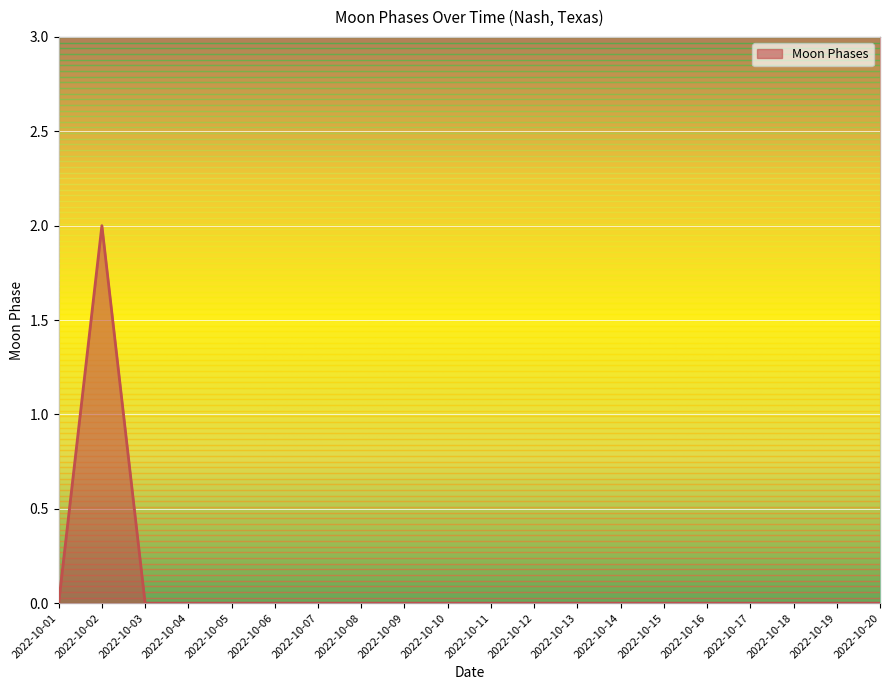

Reading left to right, list all the values displayed in this chart.

2022-10-01=0	2022-10-02=2	2022-10-03=0	2022-10-04=0	2022-10-05=0	2022-10-06=0	2022-10-07=0	2022-10-08=0	2022-10-09=0	2022-10-10=0	2022-10-11=0	2022-10-12=0	2022-10-13=0	2022-10-14=0	2022-10-15=0	2022-10-16=0	2022-10-17=0	2022-10-18=0	2022-10-19=0	2022-10-20=0